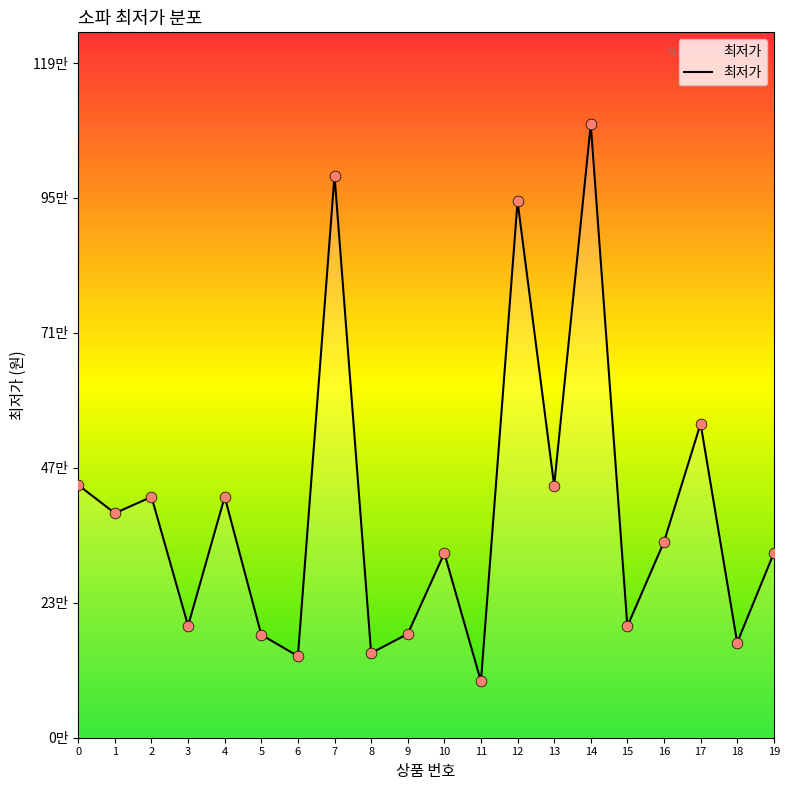

What is the change in value from 0 to 14?

+641000